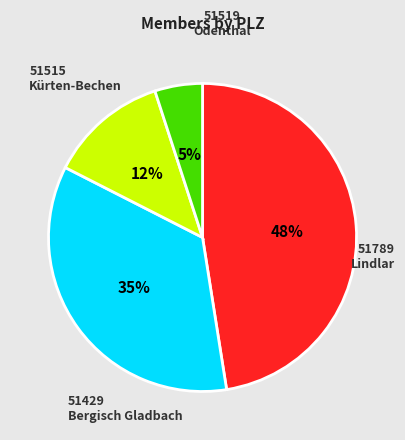

How many segments does this pie chart have?

4